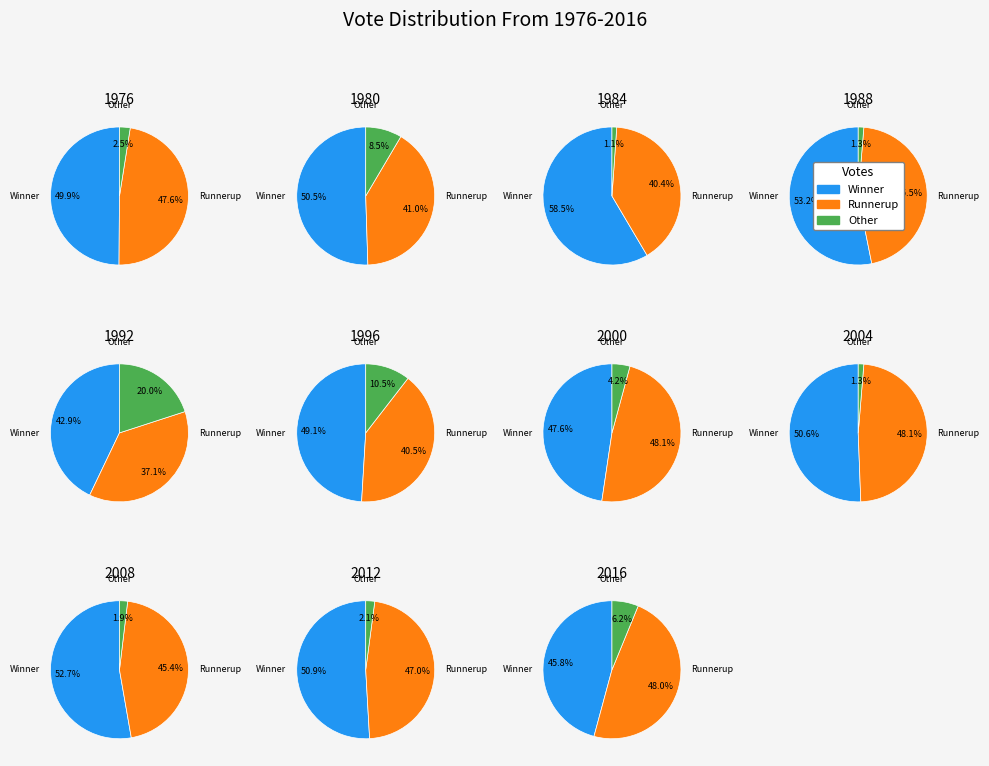

Does 10 represent more than half of the total?

No